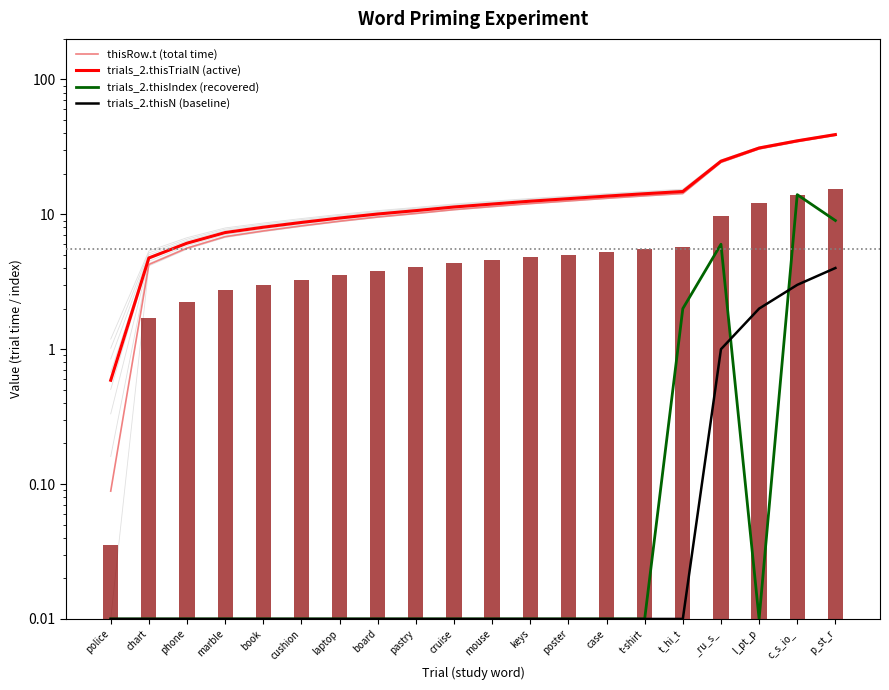

What is the difference between the maximum and minimum values in the thisRow.t (total time) series?

38.4